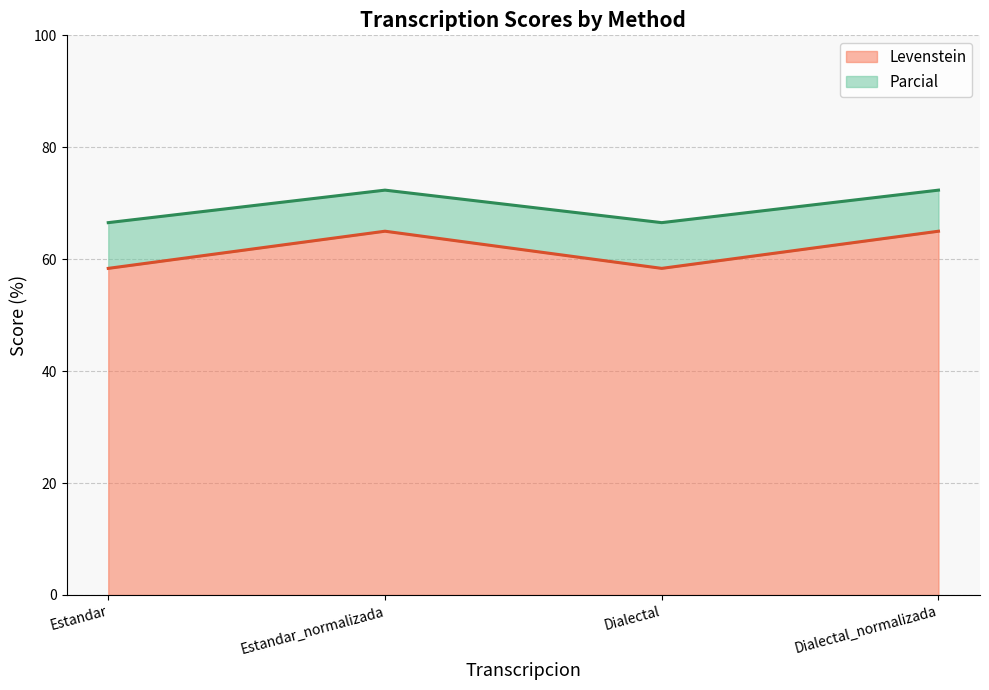

What is the difference between the maximum and minimum values in the Parcial series?

5.8